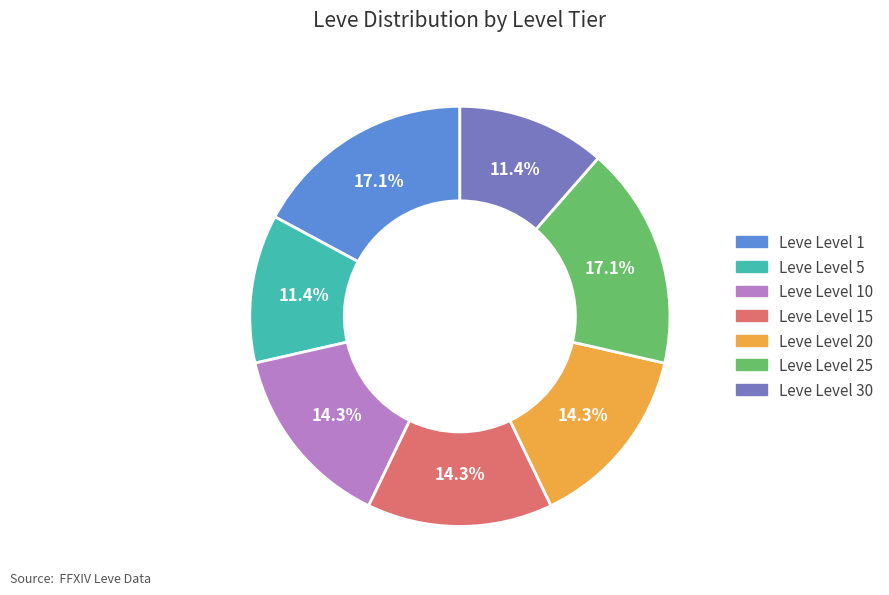

Is there any slice that represents more than half of the pie?

No